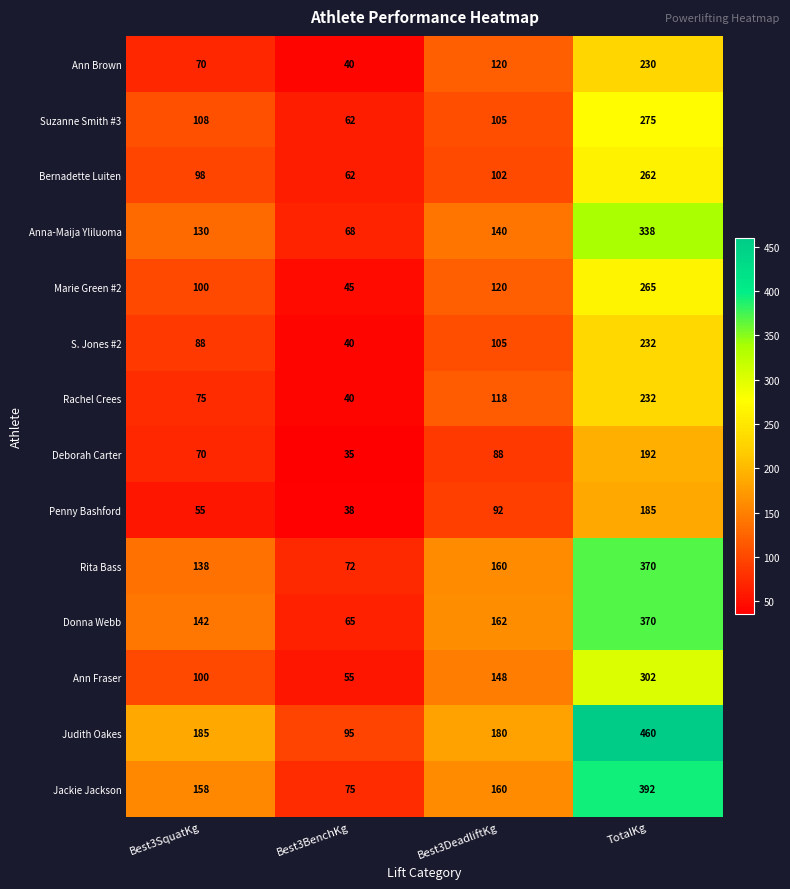

Count the Deborah Carter values in the range 70 to 192.

3